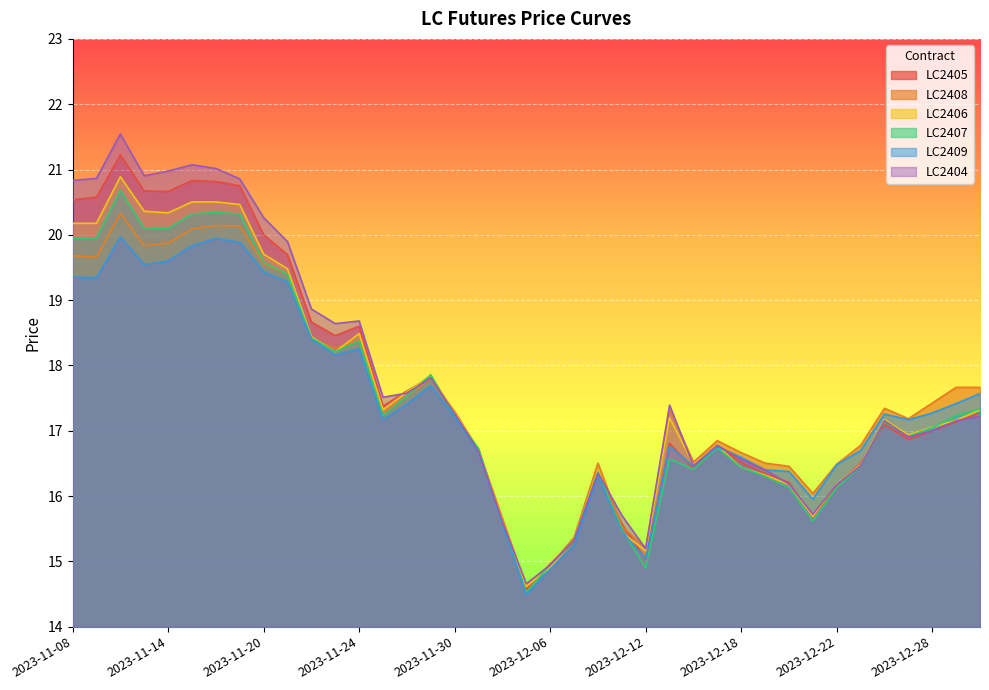

Which category has the lowest value in the LC2408 series?

2023-12-05